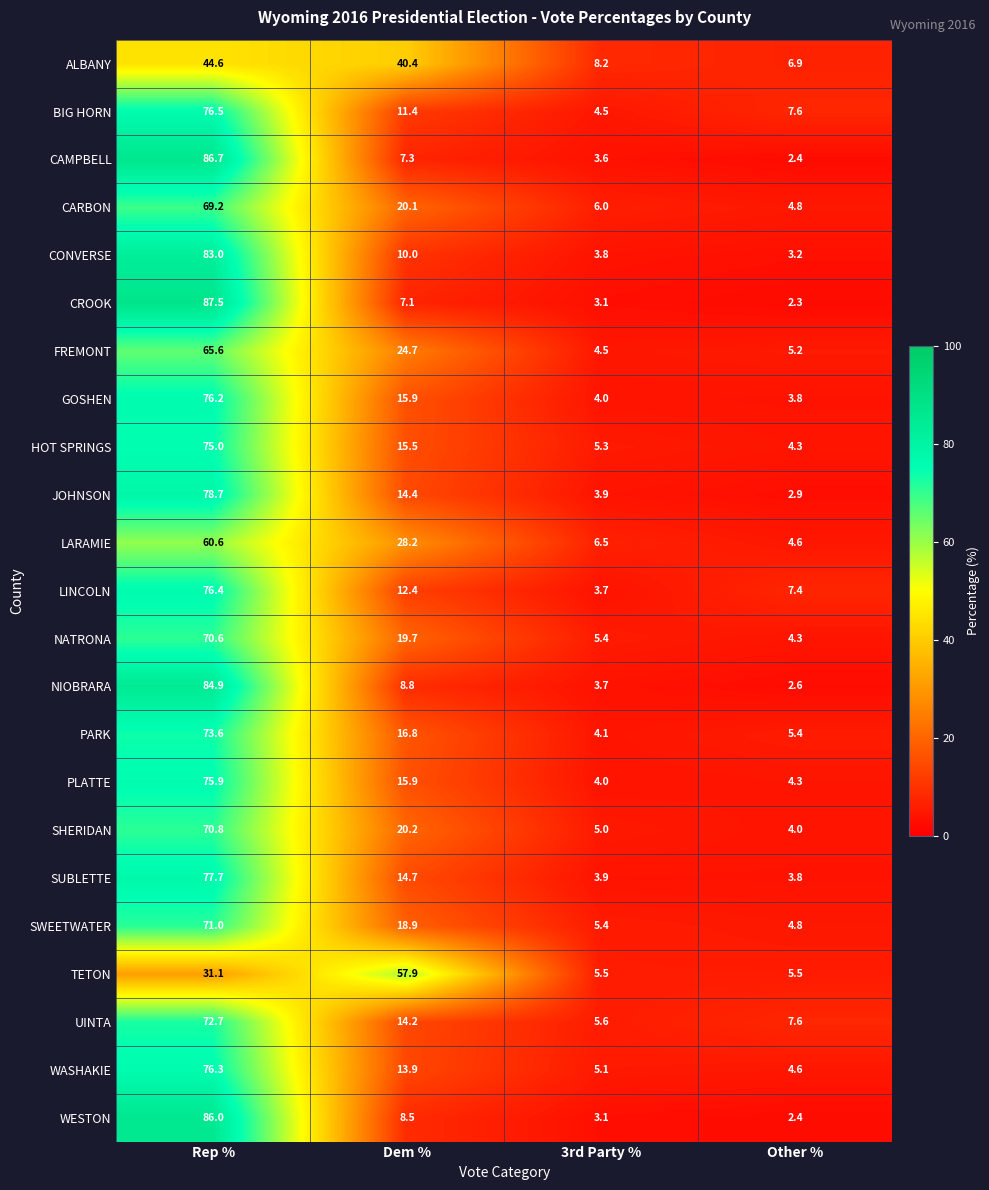

The NIOBRARA series shows 37.2 at Rep %. True or false?

False